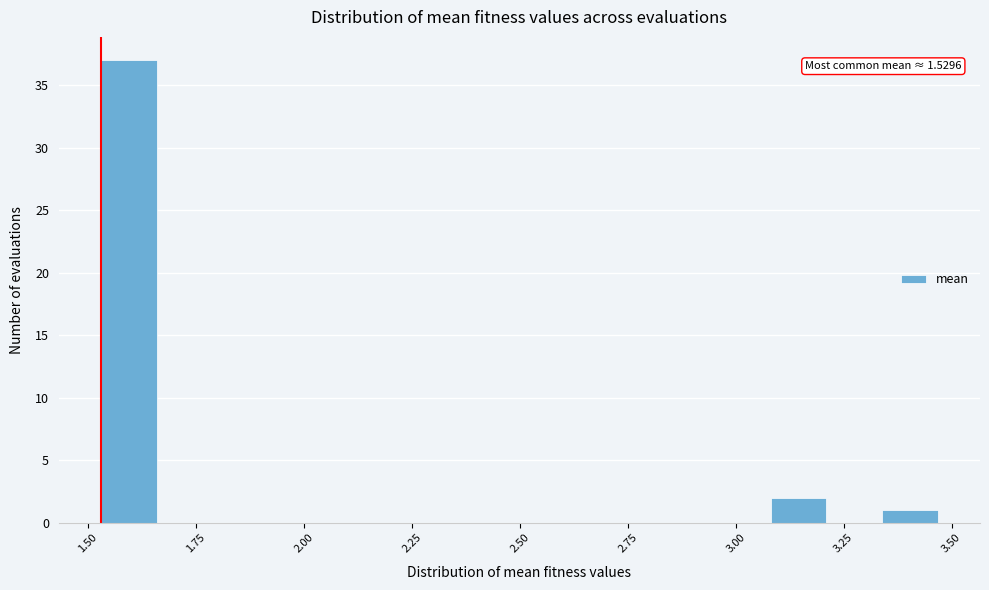

Around what value on the x-axis is the tallest bar? Give the approximate position of its centre, as read against the axis.

1.60